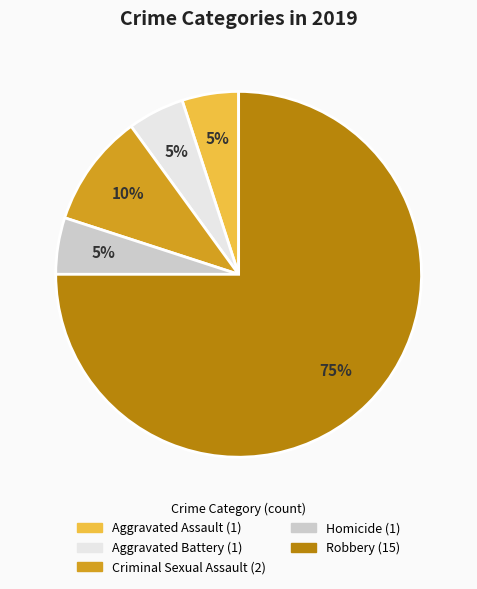

Count the number of slices in the pie.

5